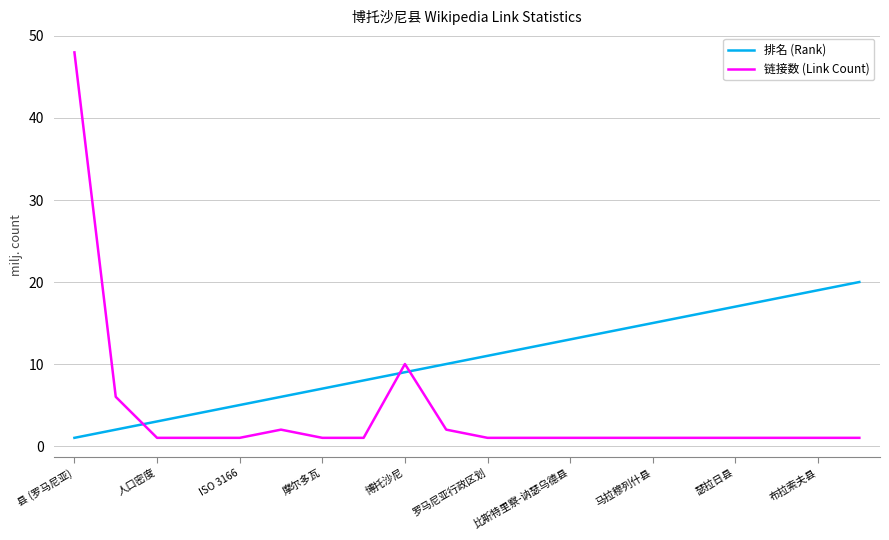

Rank the series by their maximum value, from lowest to highest.

排名 (Rank), 链接数 (Link Count)